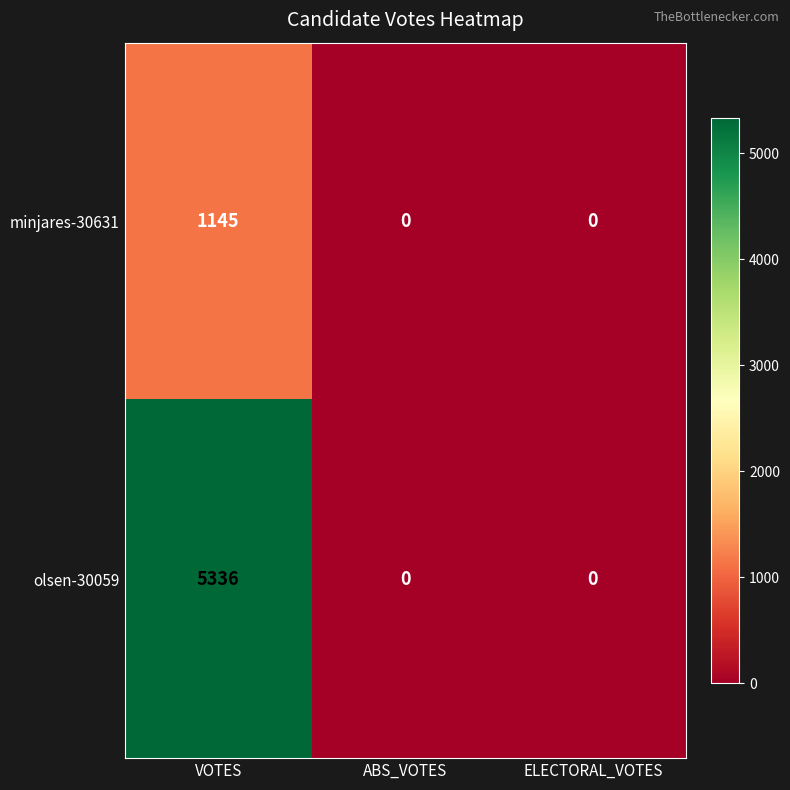

How many series are shown in this chart?

2